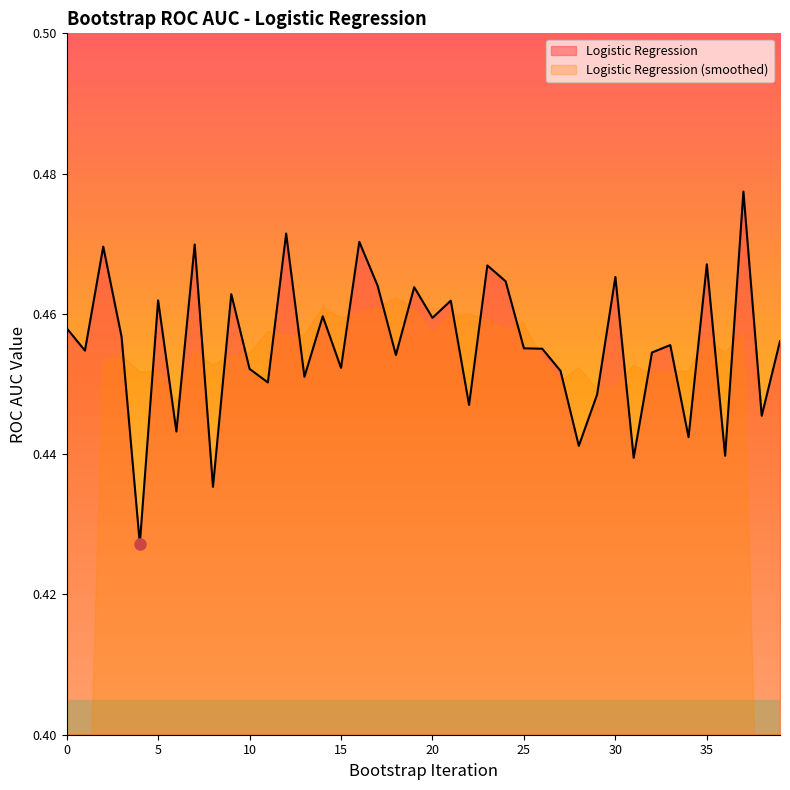

How many data points does each series have?

40